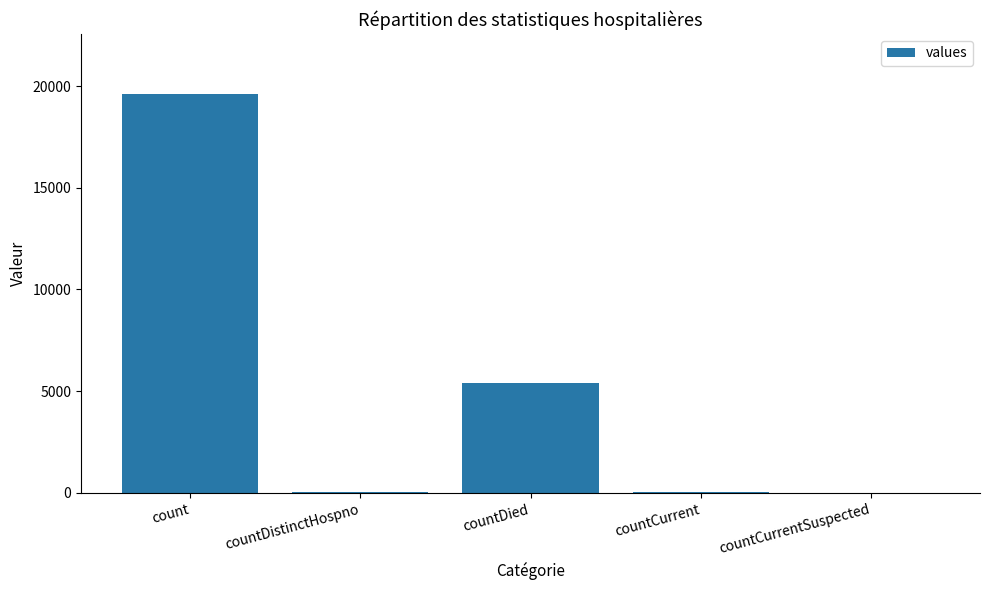

What is the change in value from countDistinctHospno to countCurrent?

+7